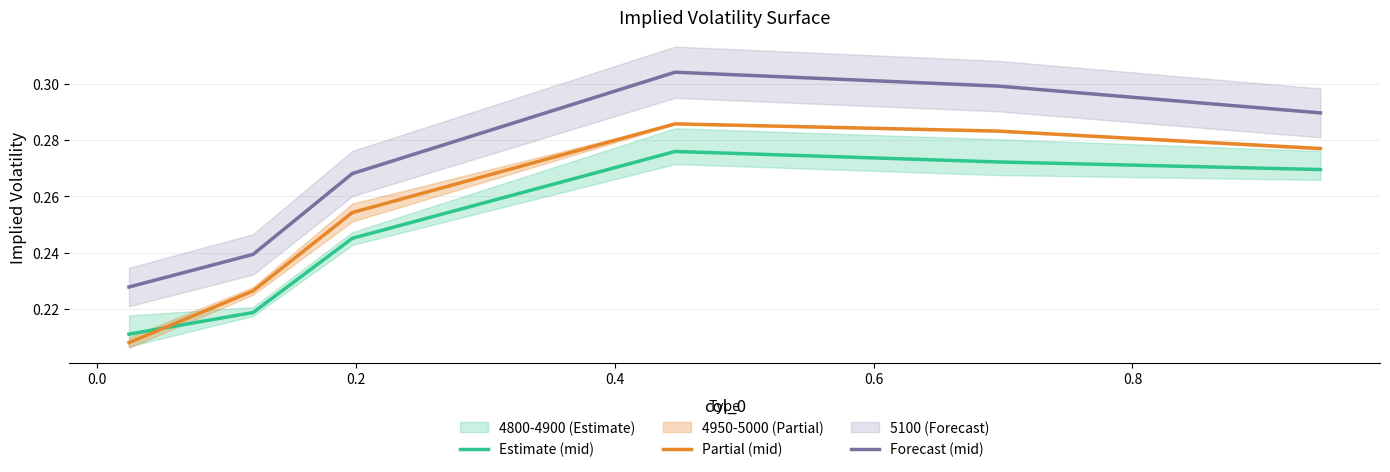

How many lines are shown in the chart?

3